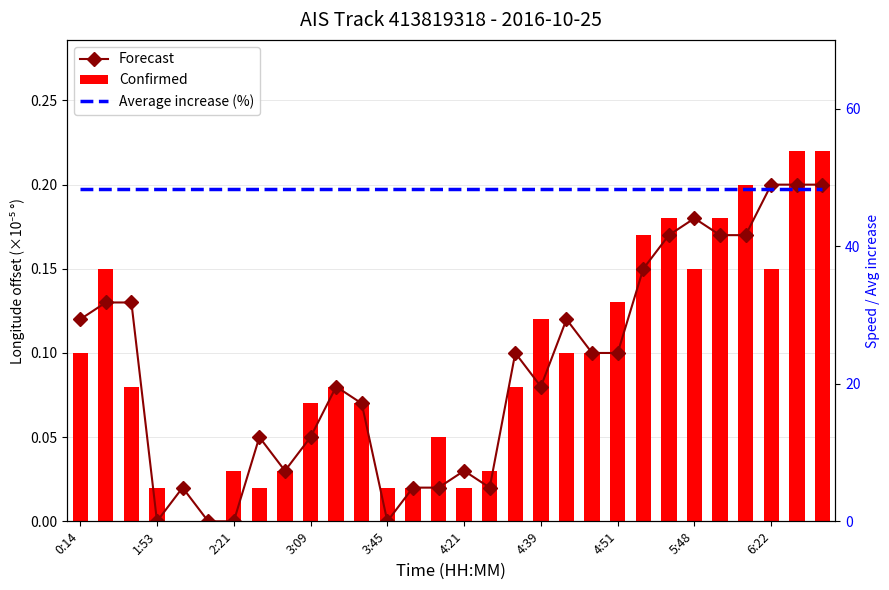

Is the value of Confirmed at 17 greater than the value of Forecast at 6:22?

Yes